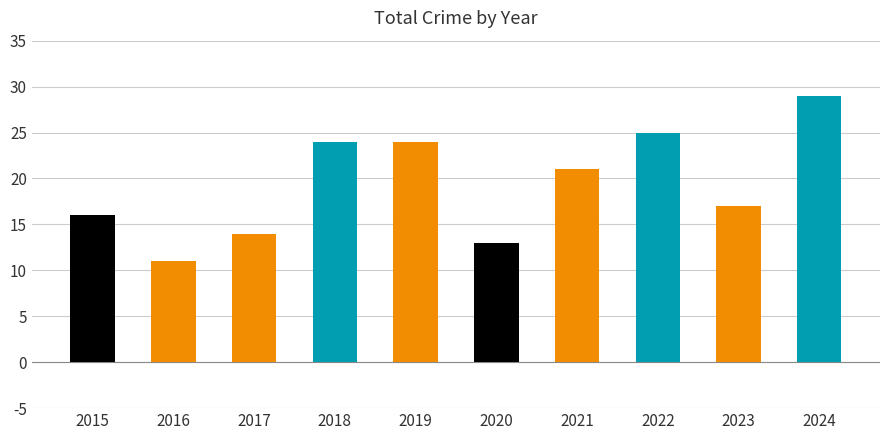

What is the value of the 3rd bar from the left?

14